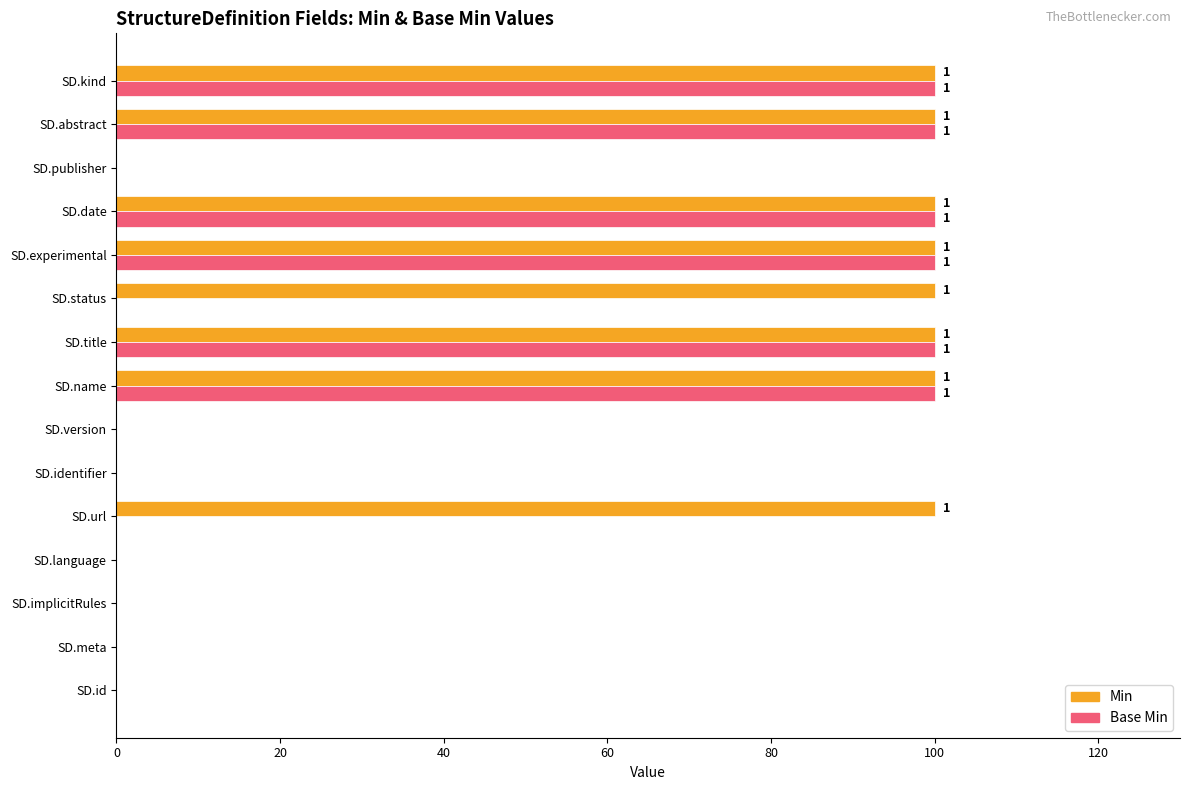

Count the number of data series in this chart.

2